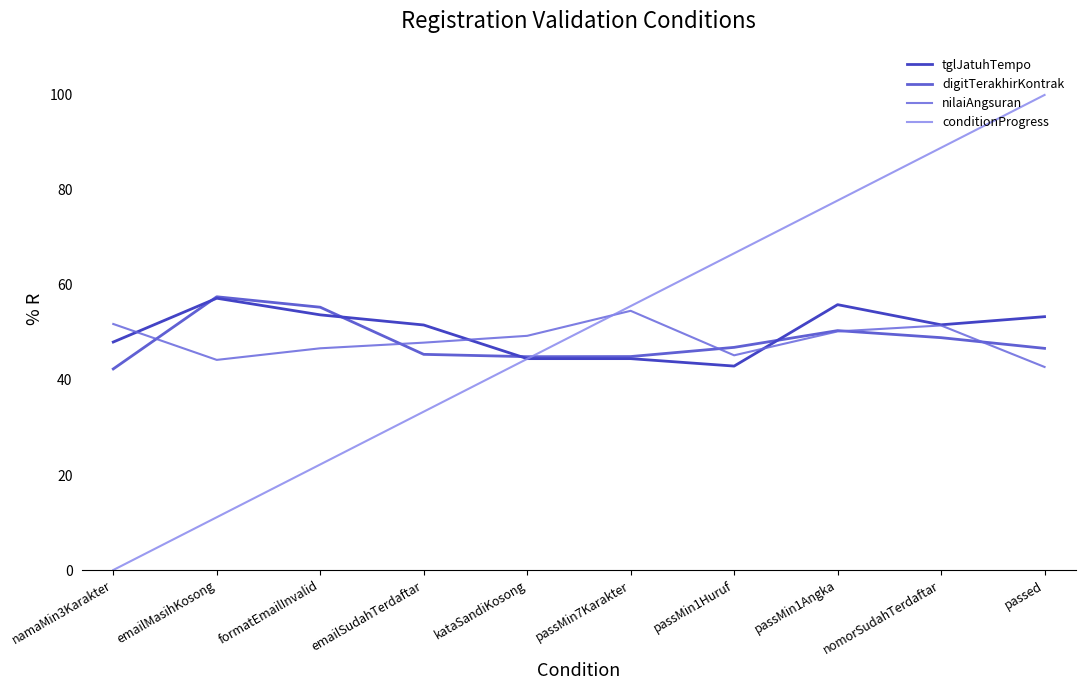

Between emailSudahTerdaftar and nomorSudahTerdaftar, which series saw the biggest shift?

conditionProgress